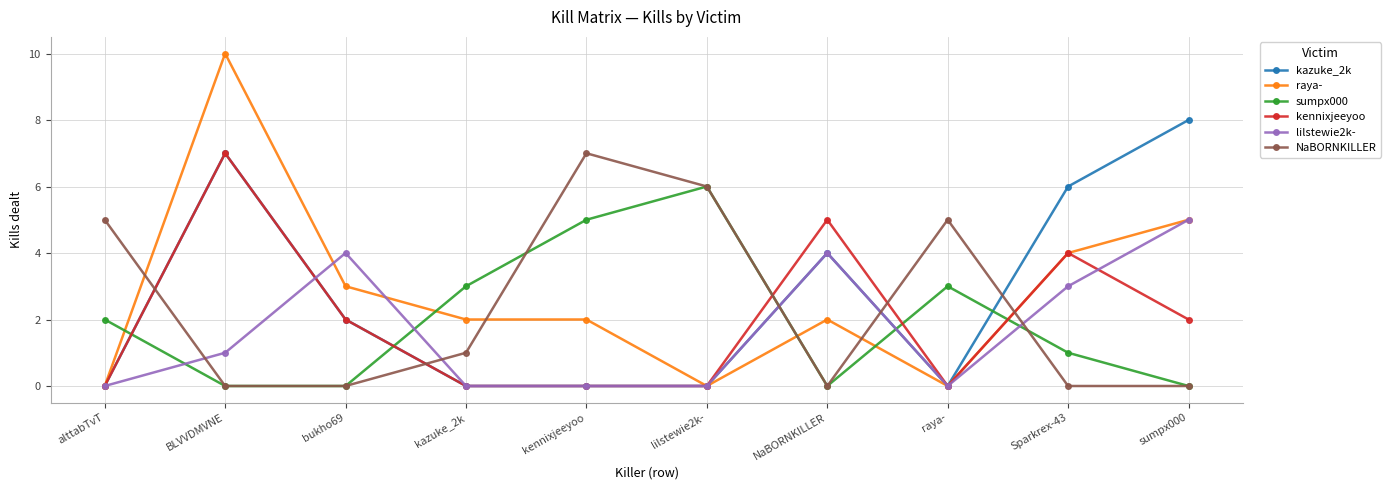

What is the spread (max minus min) of values at bukho69?

4